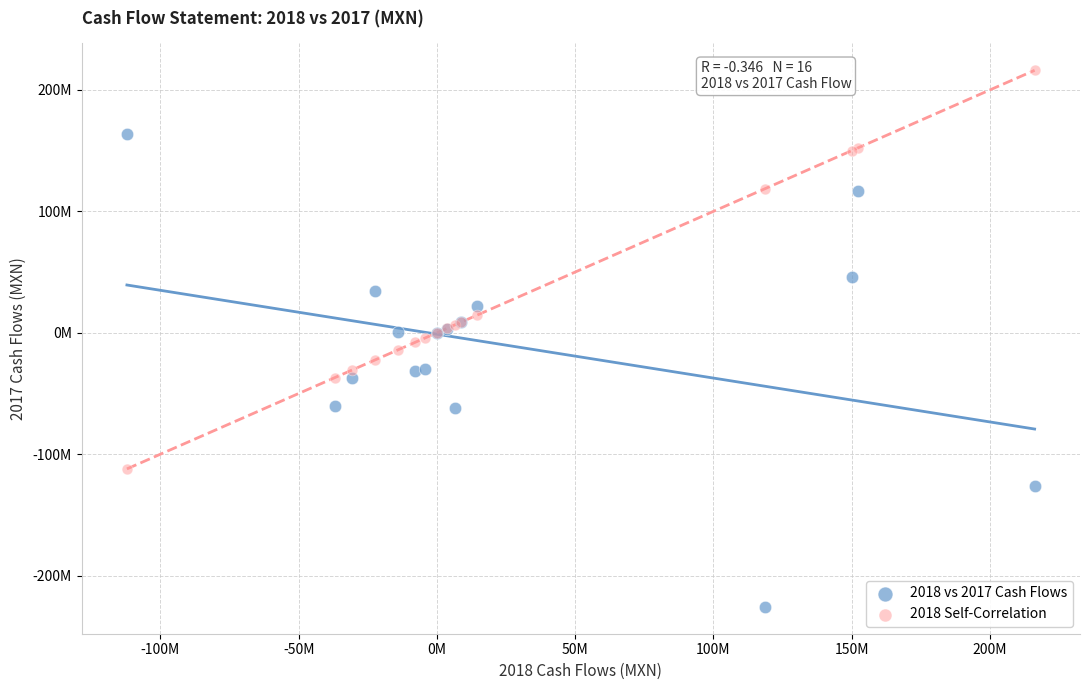

Which series contains the highest Y value?

2018 Self-Correlation